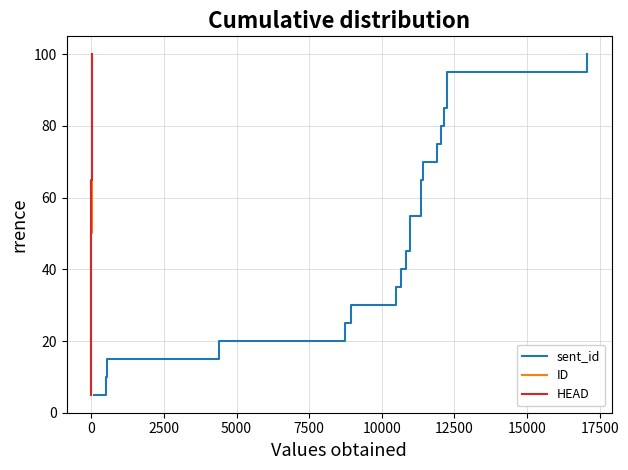

What is the total value across all series at 10000?

90.0